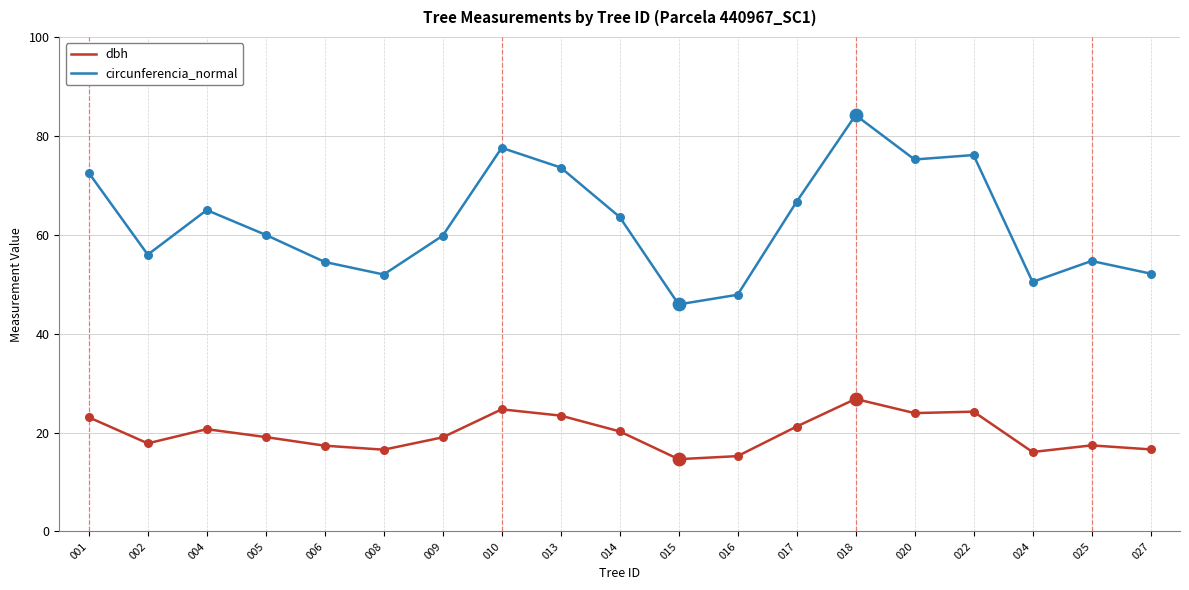

What is the spread (max minus min) of values at 009?

40.8